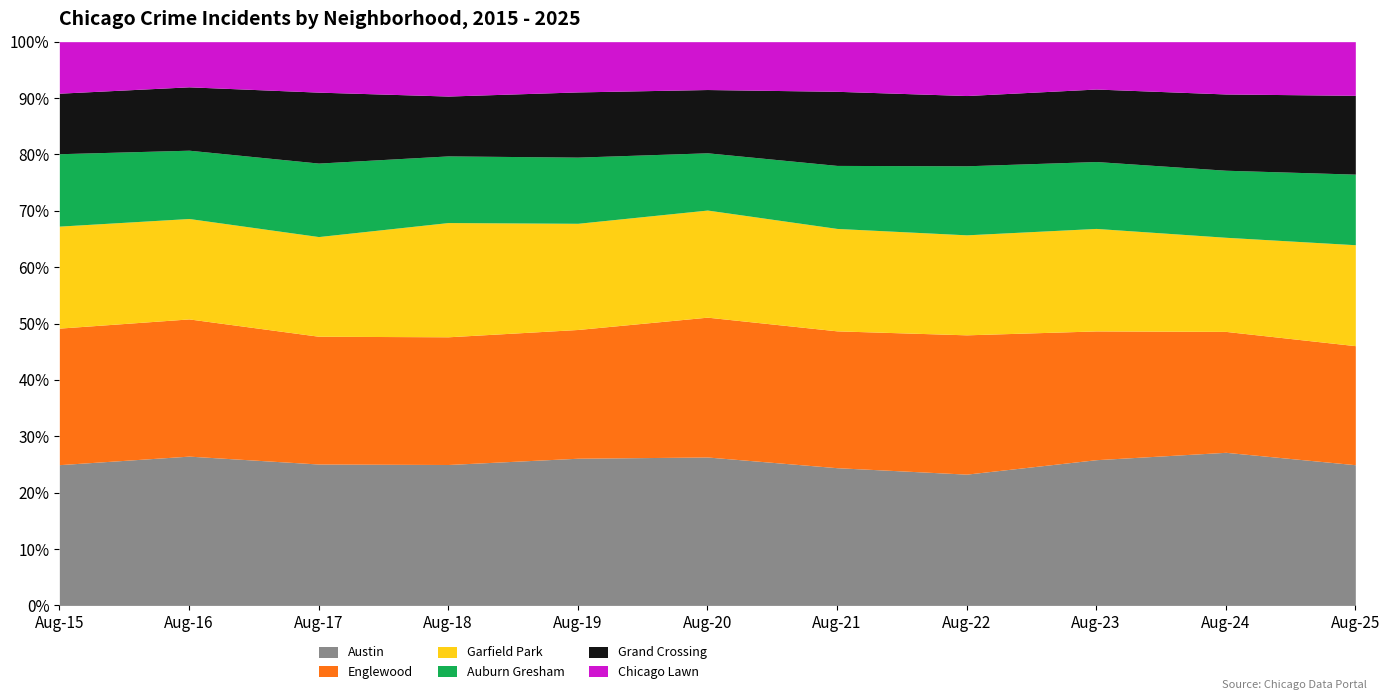

How many lines are shown in the chart?

6